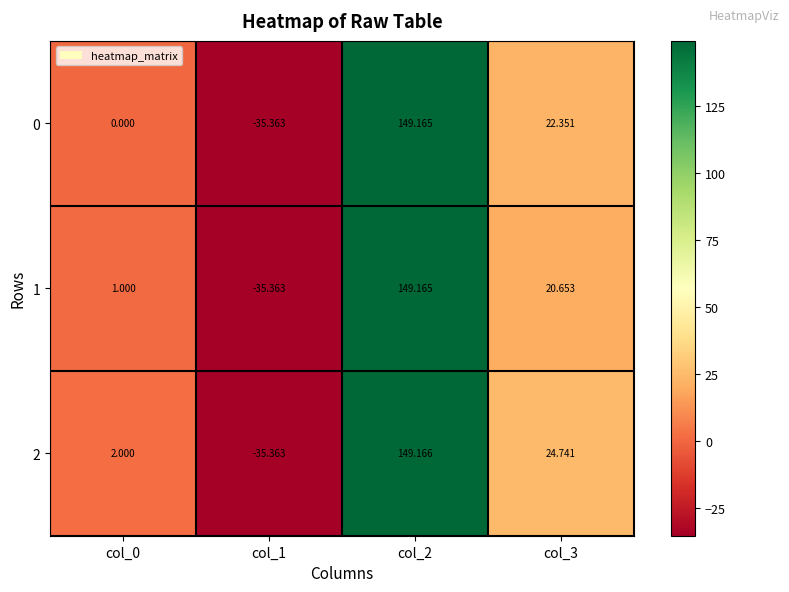

Is the value of 1 at col_3 greater than the value of 2 at col_3?

No